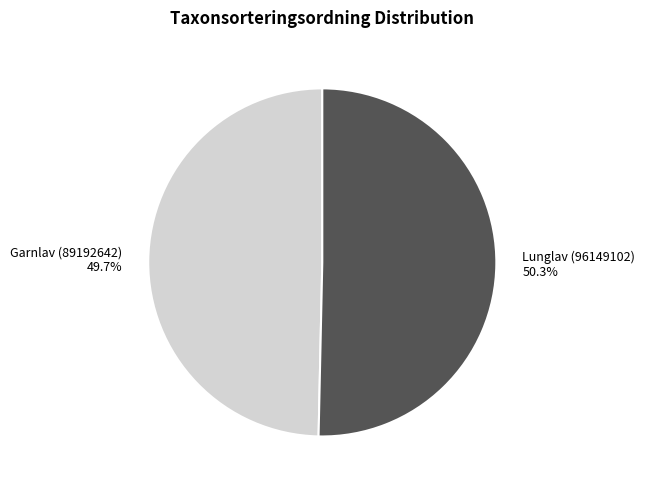

Between Garnlav (89192642) and Lunglav (96149102), which is larger?

Lunglav (96149102)